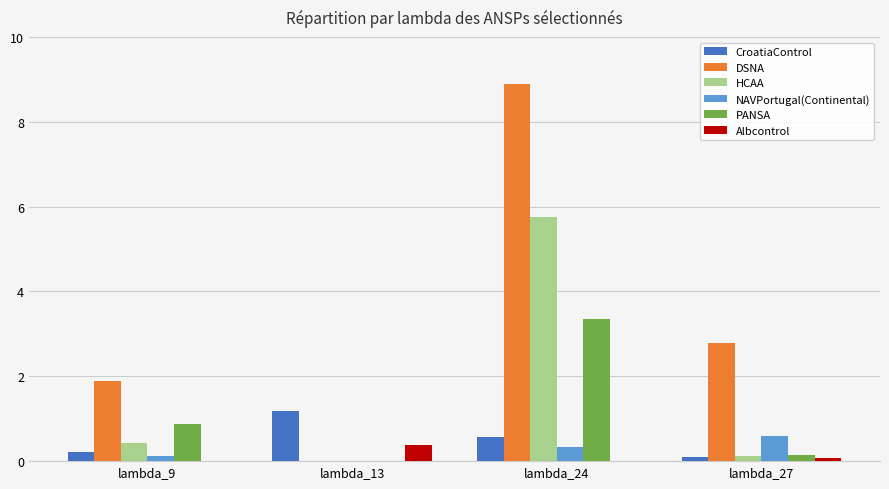

What is the difference between the DSNA values at lambda_27 and lambda_24?

6.1